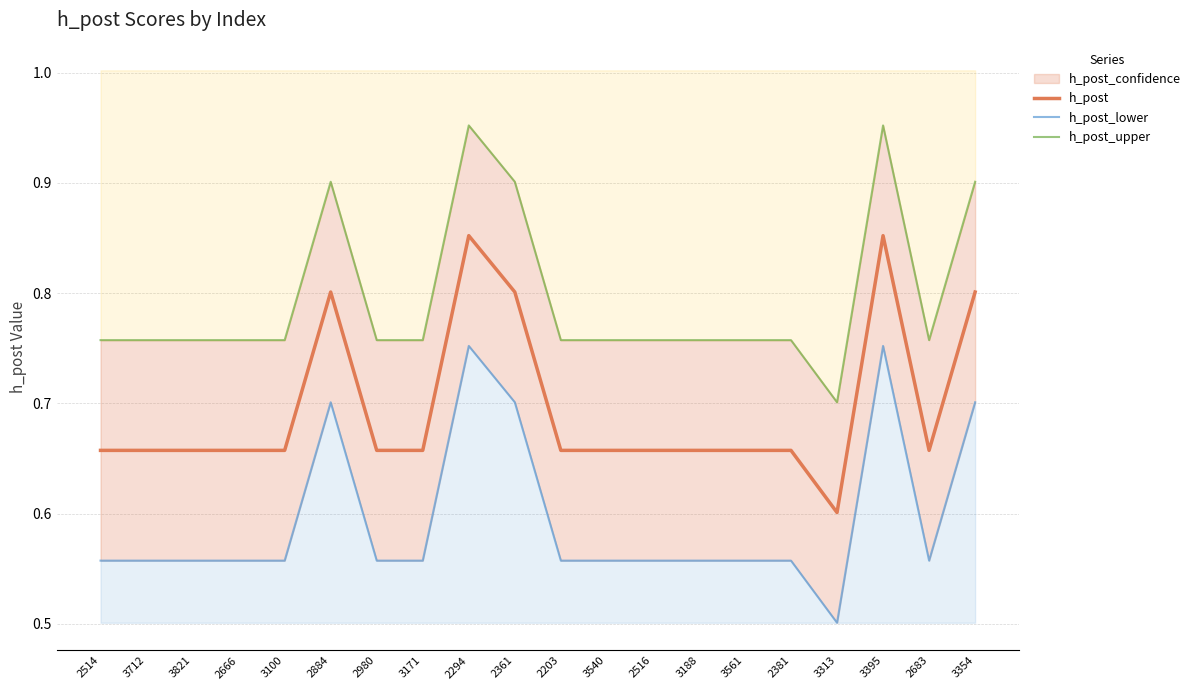

How many data points does each series have?

20